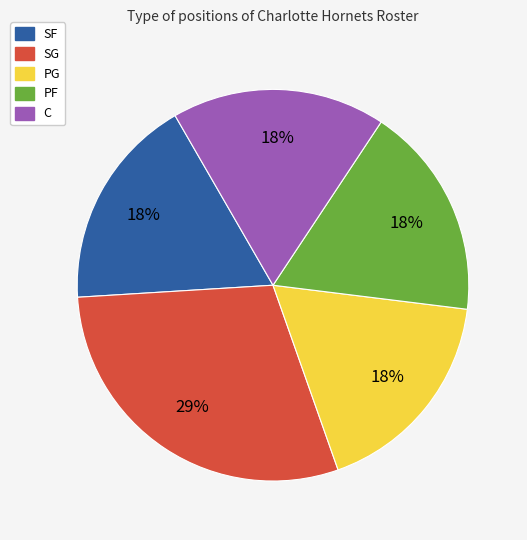

To the nearest percent, what is the average slice percentage?

20%